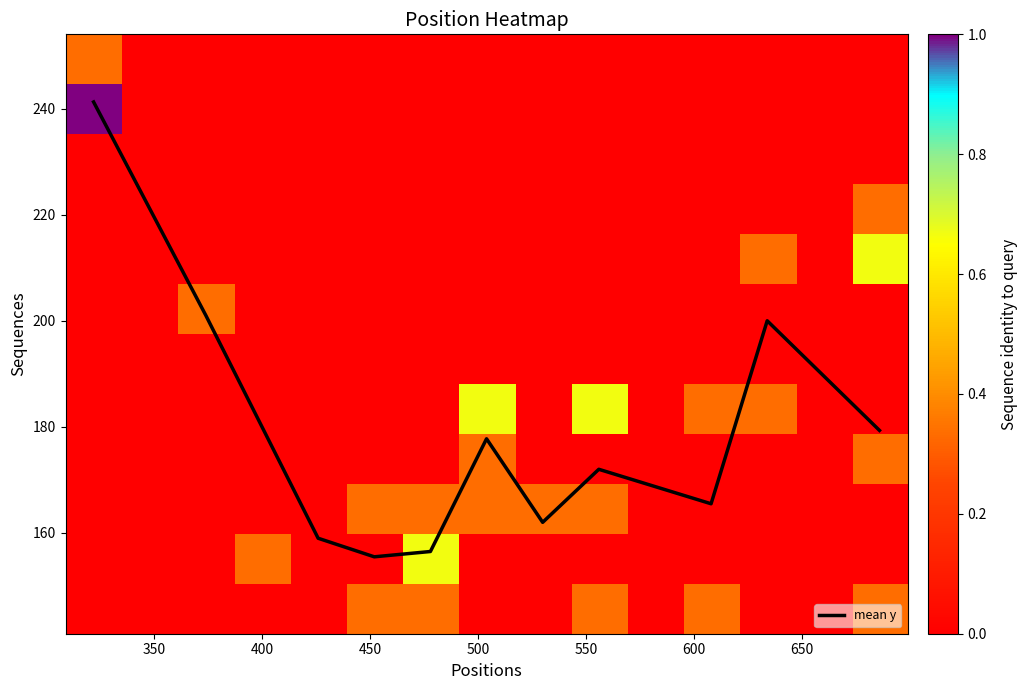

What is the minimum value for mean y?

155.5